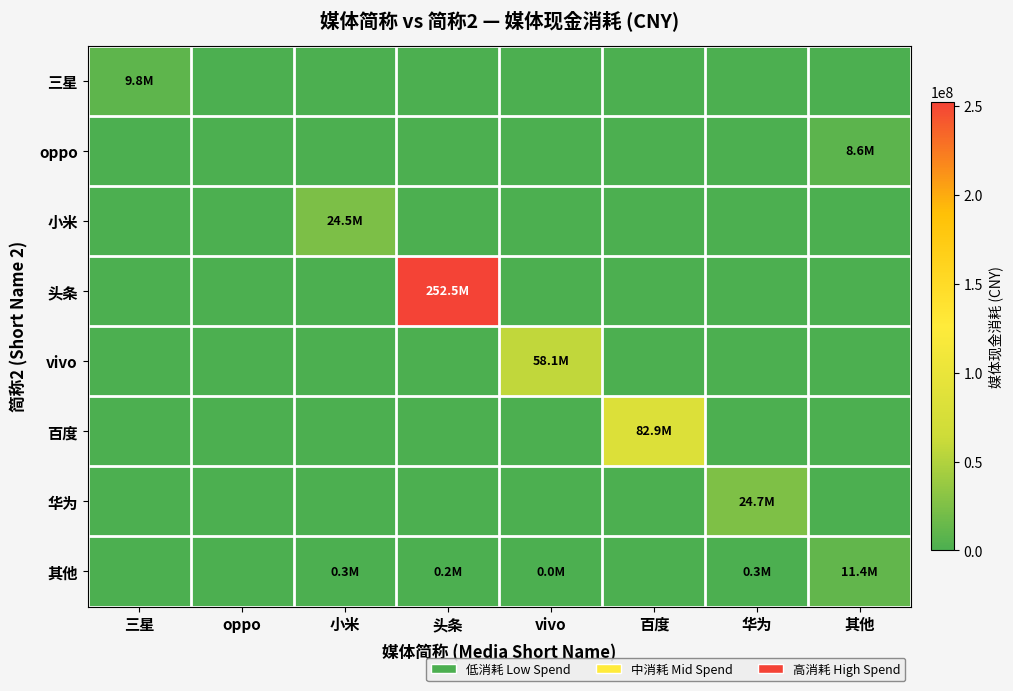

Which series has the largest range (max minus min)?

头条